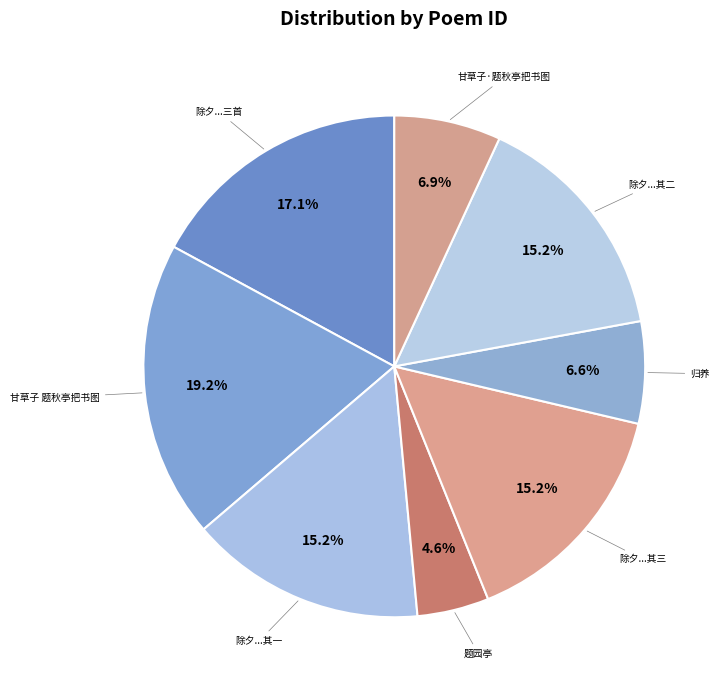

What portion of the pie excludes 甘草子 题秋亭把书图?

80.8%